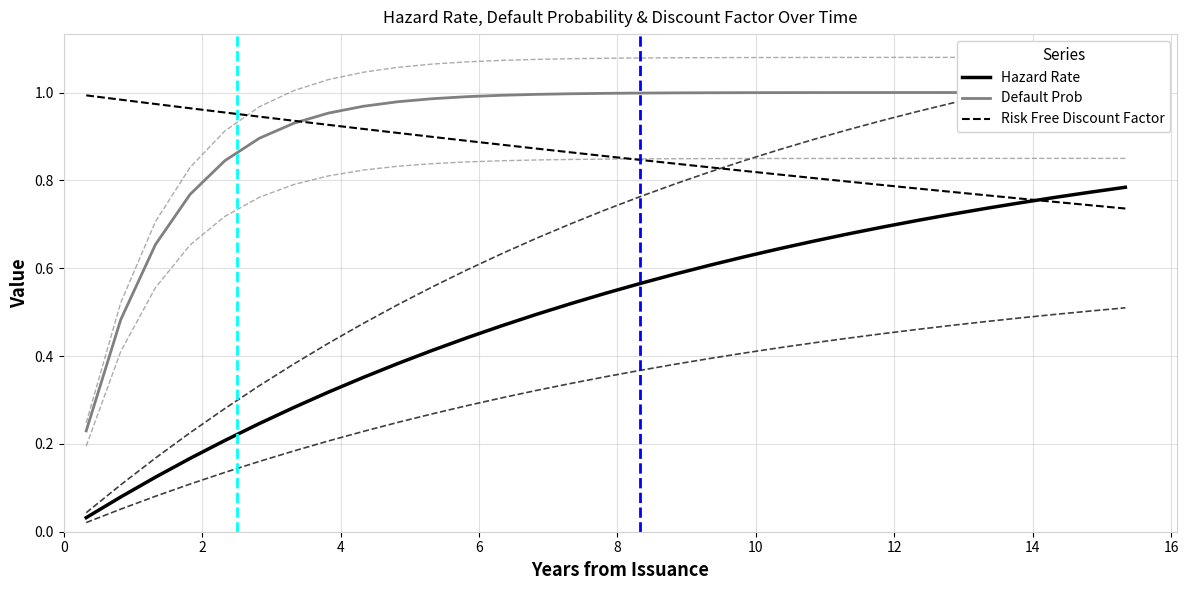

What is the value of the Default Prob point at the 26th from the left?

1.0